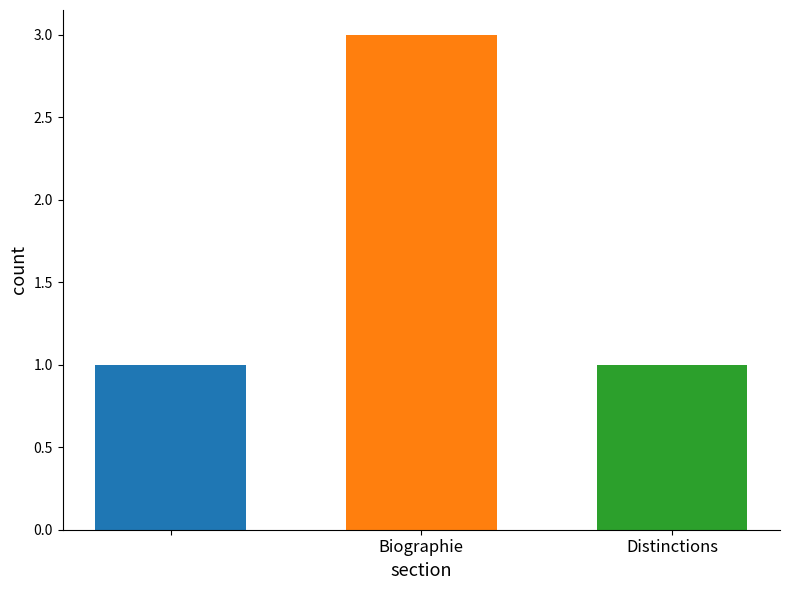

Reading right to left, list all the values displayed in this chart.

1	3	1